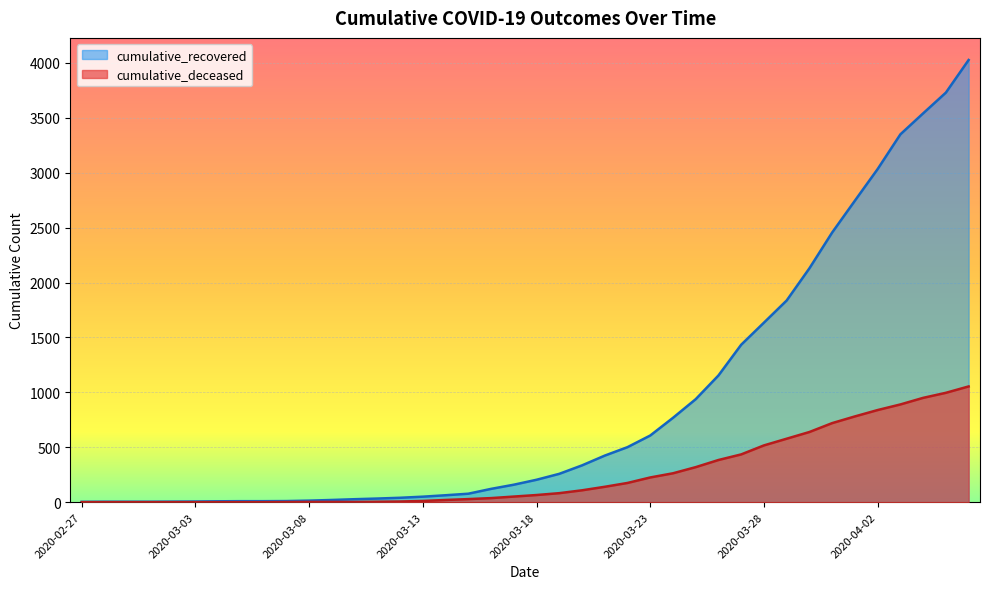

True or false: cumulative_deceased has more than 0 interior local peaks.

False